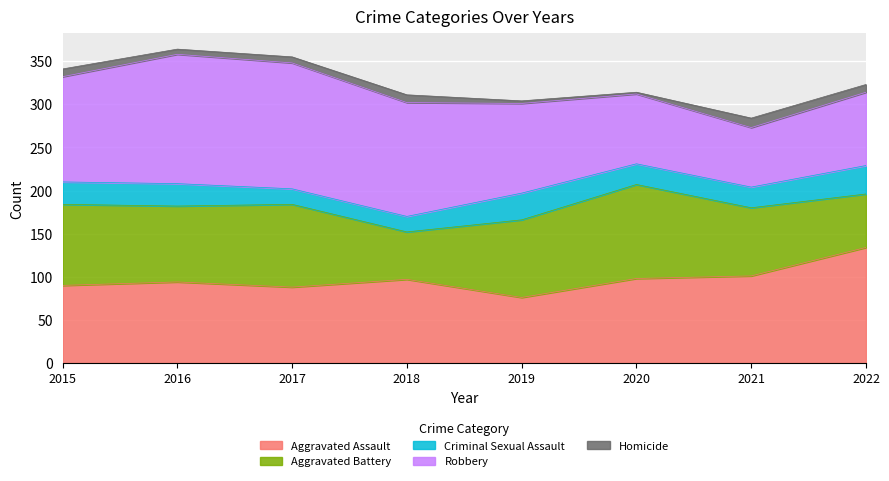

At which label is Robbery closest to 109?

2019